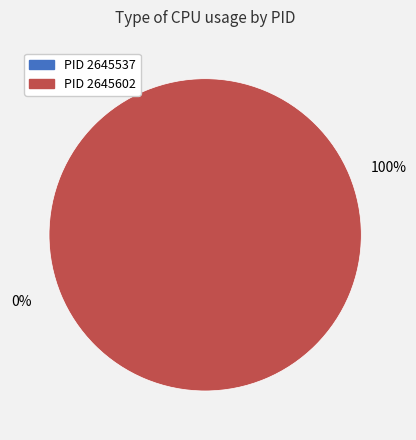

How many segments does this pie chart have?

2